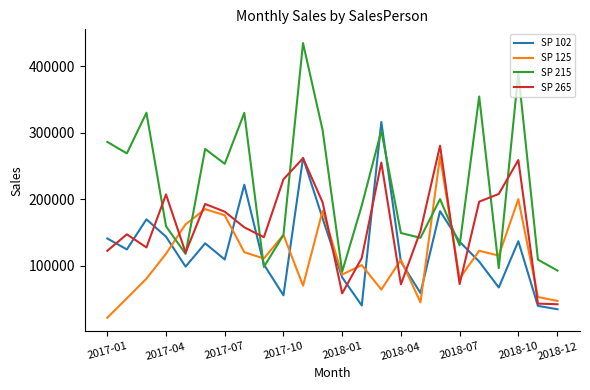

Which series has the widest spread of values?

SP 215